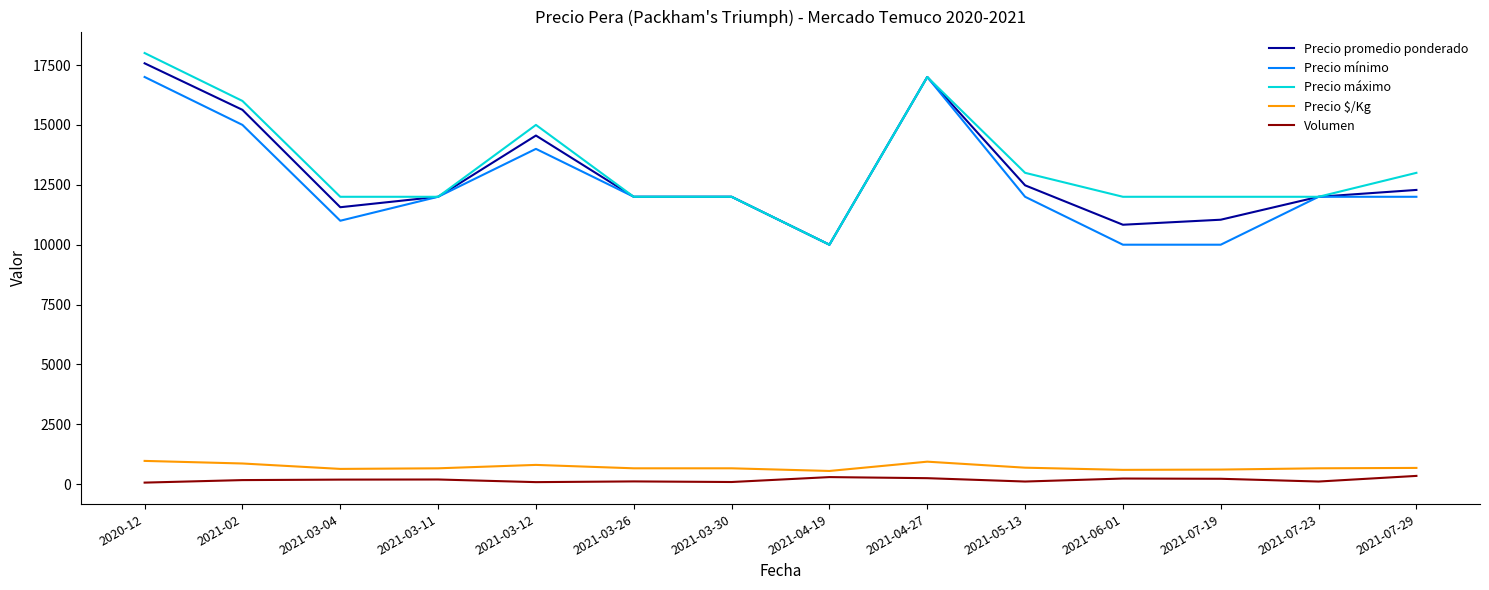

Is the value of Volumen at 2021-04-19 greater than the value of Precio máximo at 2021-03-11?

No